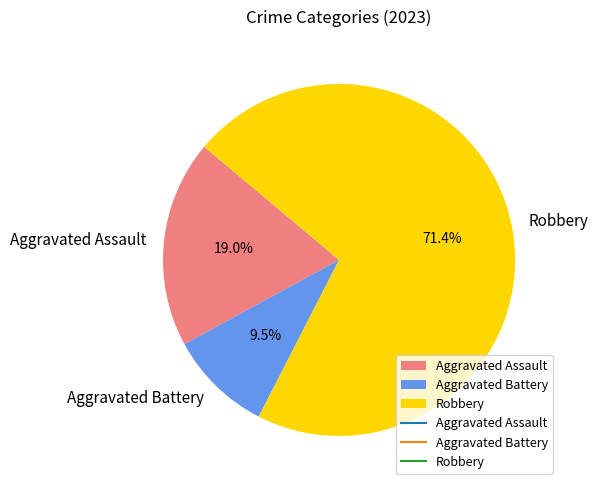

Which slice is the smallest?

Aggravated Battery